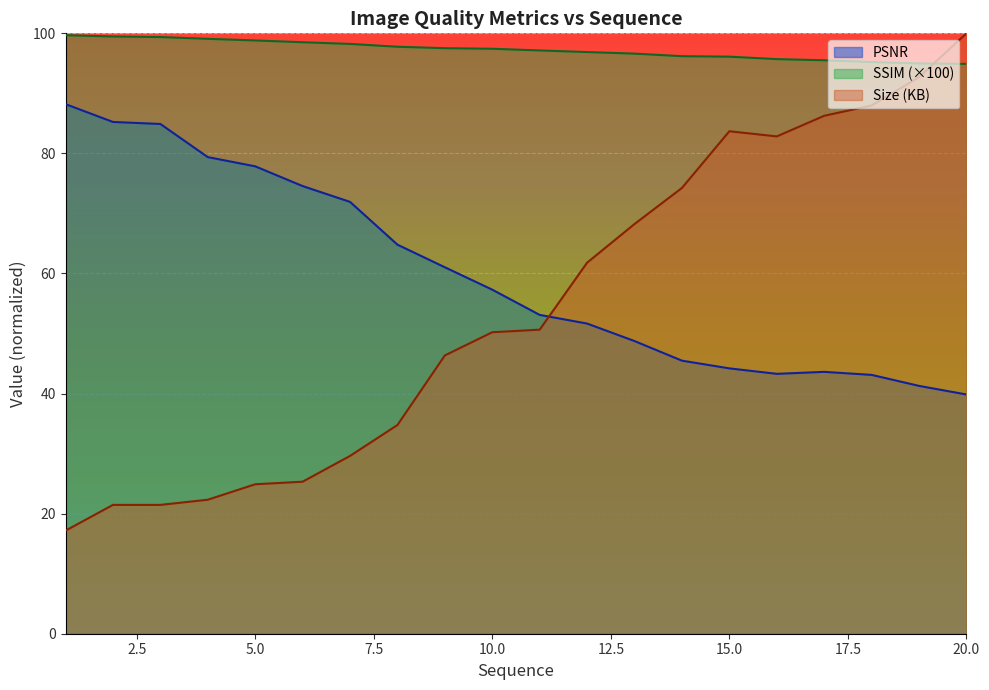

What is the value of the Size (KB) point at the 15th from the left?

83.7